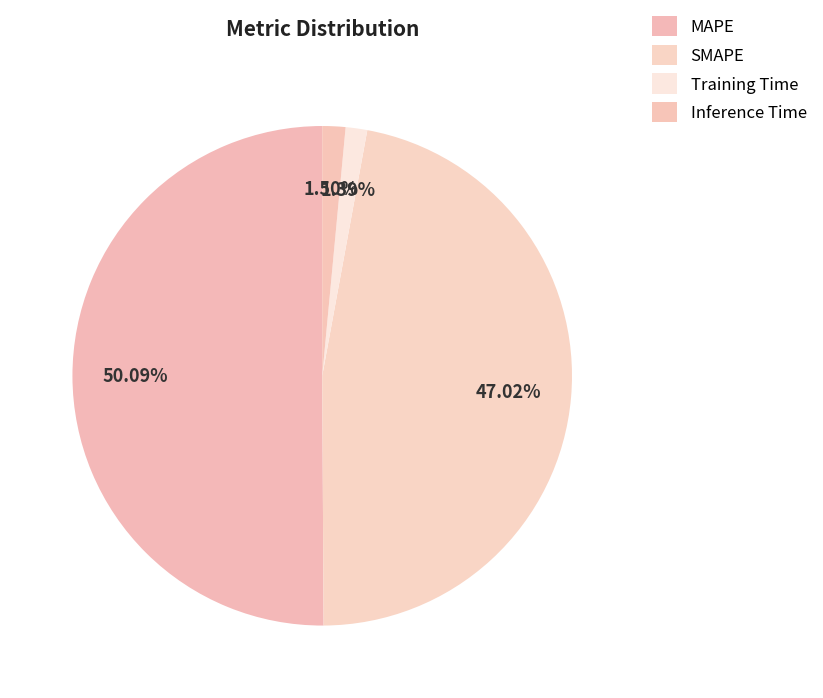

True or false: MAPE accounts for 50% of the total.

True